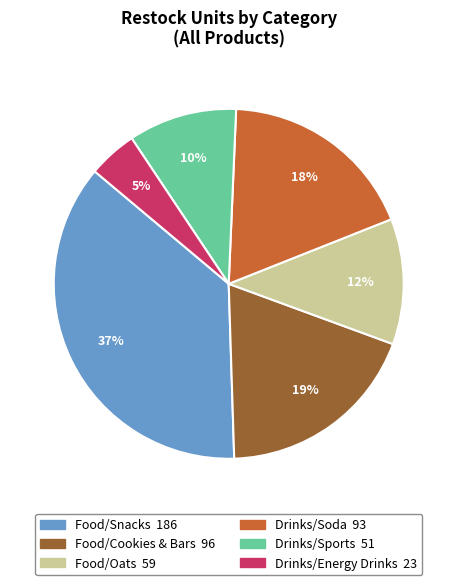

Is there a majority slice in this chart?

No